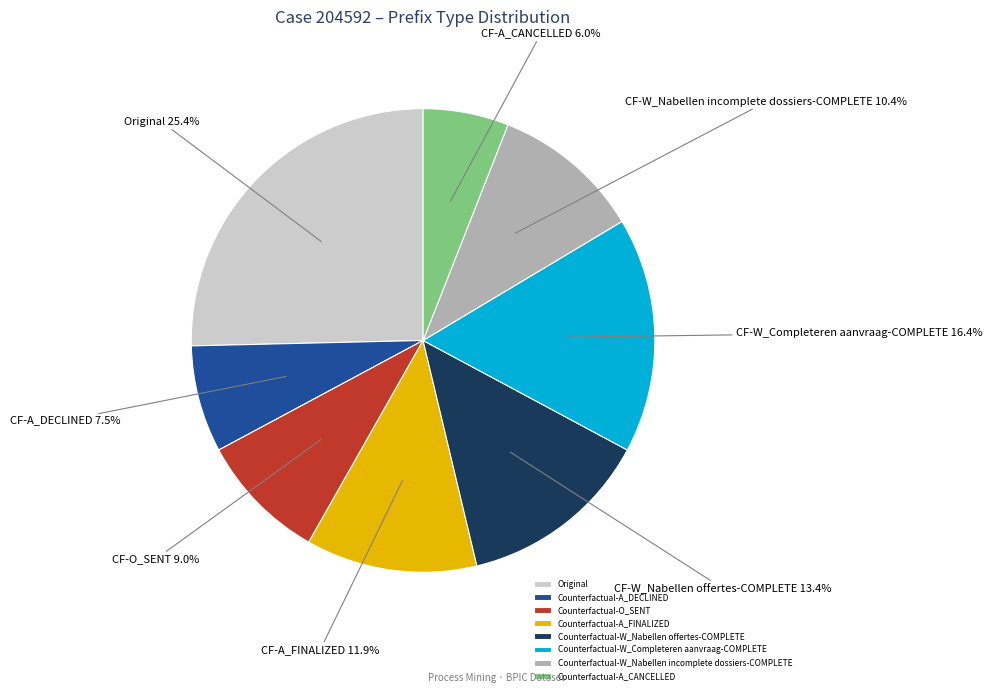

What is the ratio of the value at Counterfactual-O_SENT to the value at Counterfactual-A_DECLINED?

1.2